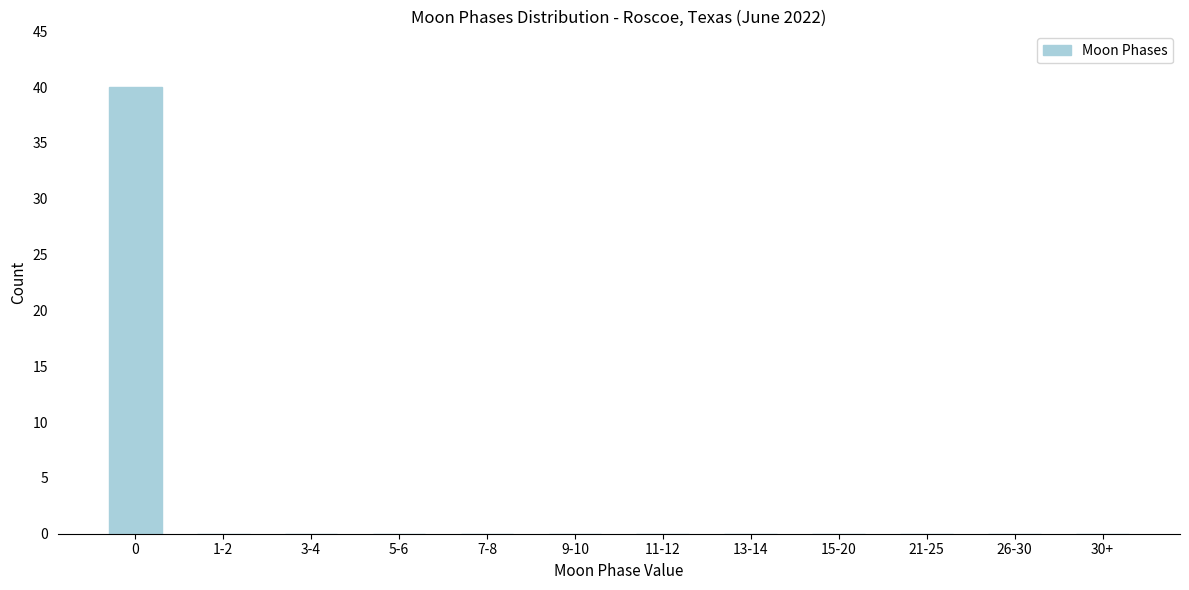

Reading left to right, what are all the values shown in this chart?

0=40	1-2=0	3-4=0	5-6=0	7-8=0	9-10=0	11-12=0	13-14=0	15-20=0	21-25=0	26-30=0	30+=0